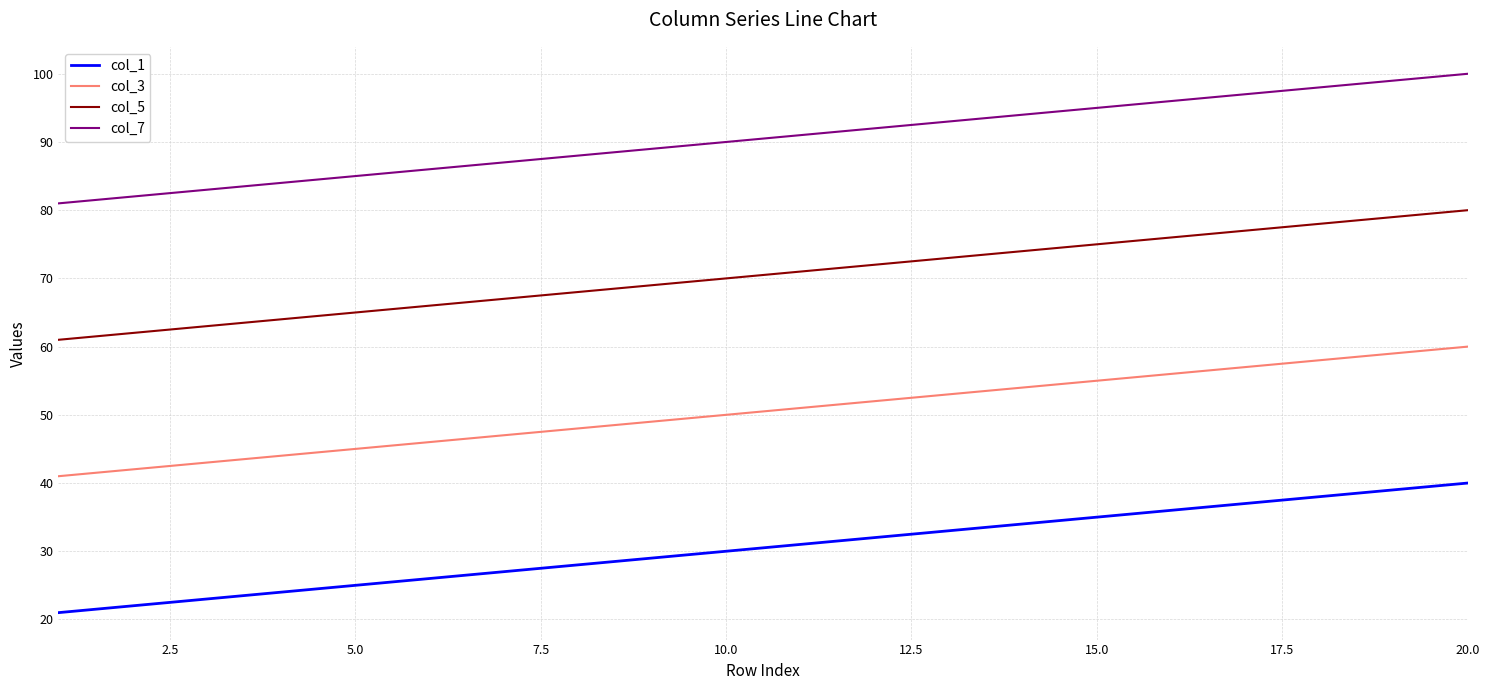

Reading right to left, transcribe all the data shown in this chart.

col_1: 40	39	38	37	36	35	34	33	32	31	30	29	28	27	26	25	24	23	22	21
col_3: 60	59	58	57	56	55	54	53	52	51	50	49	48	47	46	45	44	43	42	41
col_5: 80	79	78	77	76	75	74	73	72	71	70	69	68	67	66	65	64	63	62	61
col_7: 100	99	98	97	96	95	94	93	92	91	90	89	88	87	86	85	84	83	82	81